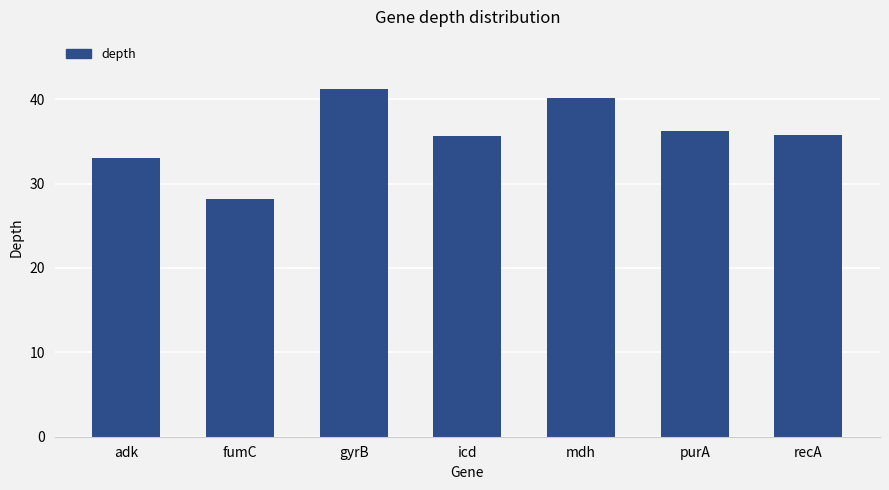

What is the maximum value shown in the chart?

41.2